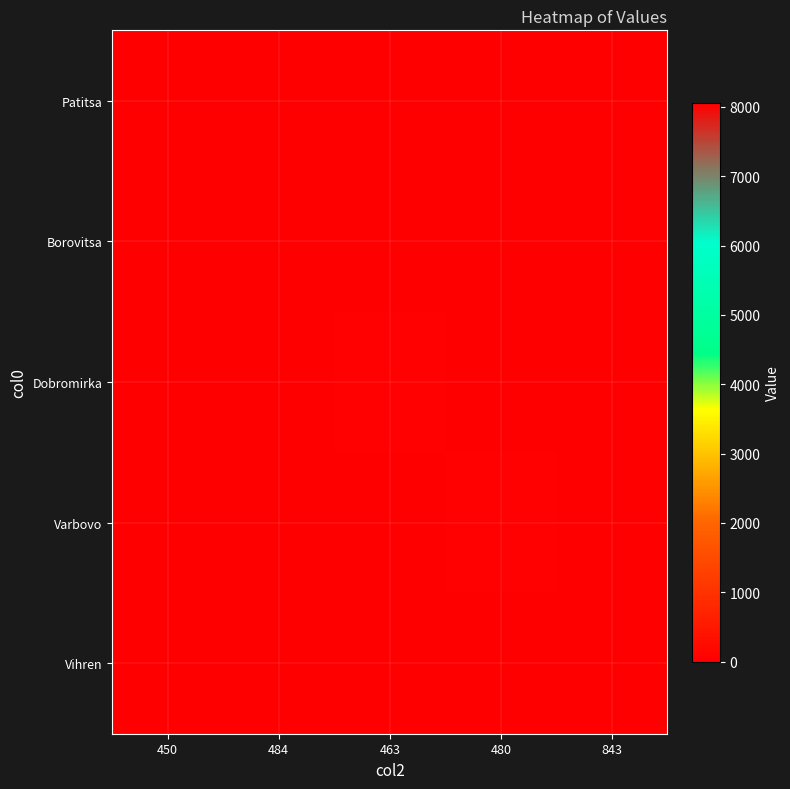

What is the total value across all series at 450?

4.1